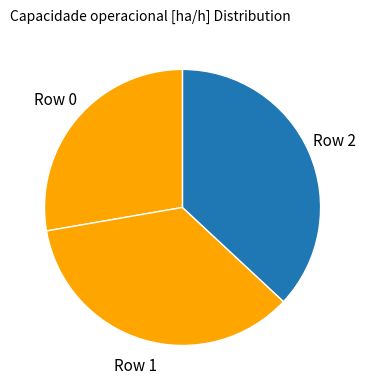

True or false: Row 0 accounts for 16% of the total.

False